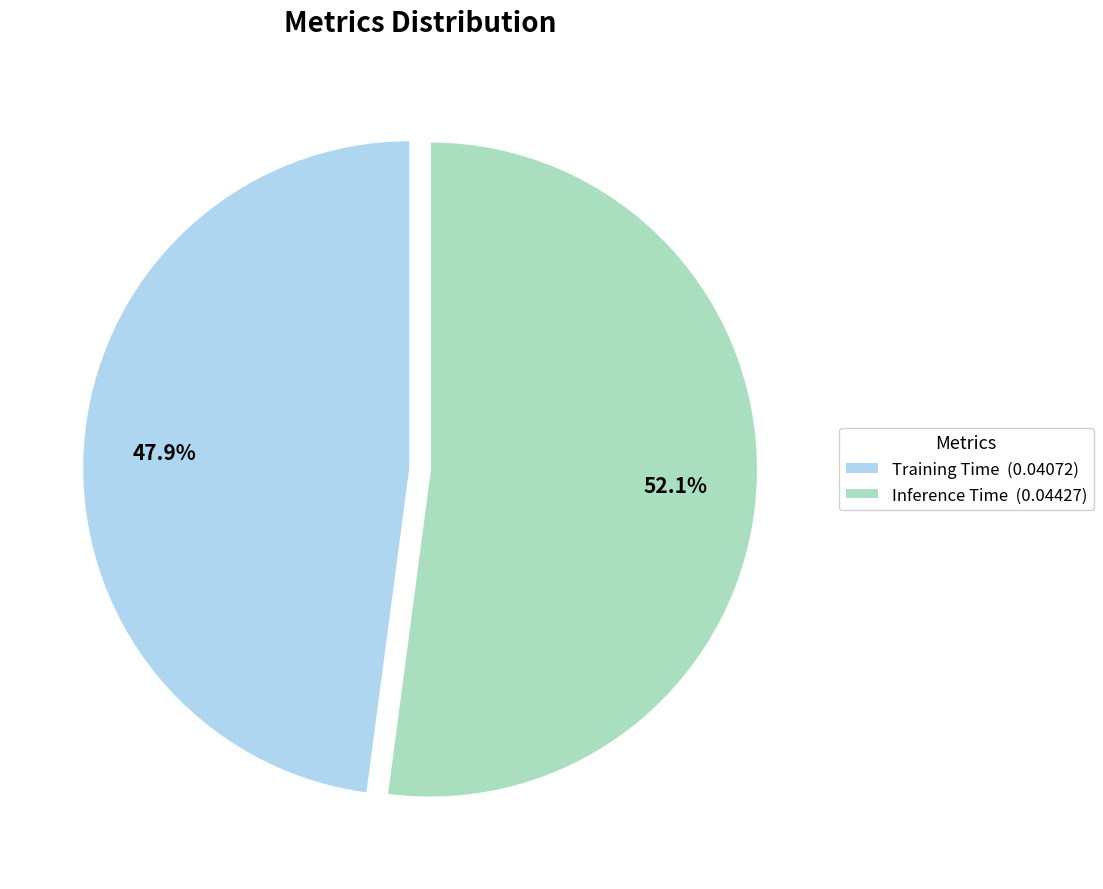

The Inference Time slice represents 52% of the pie. True or false?

True